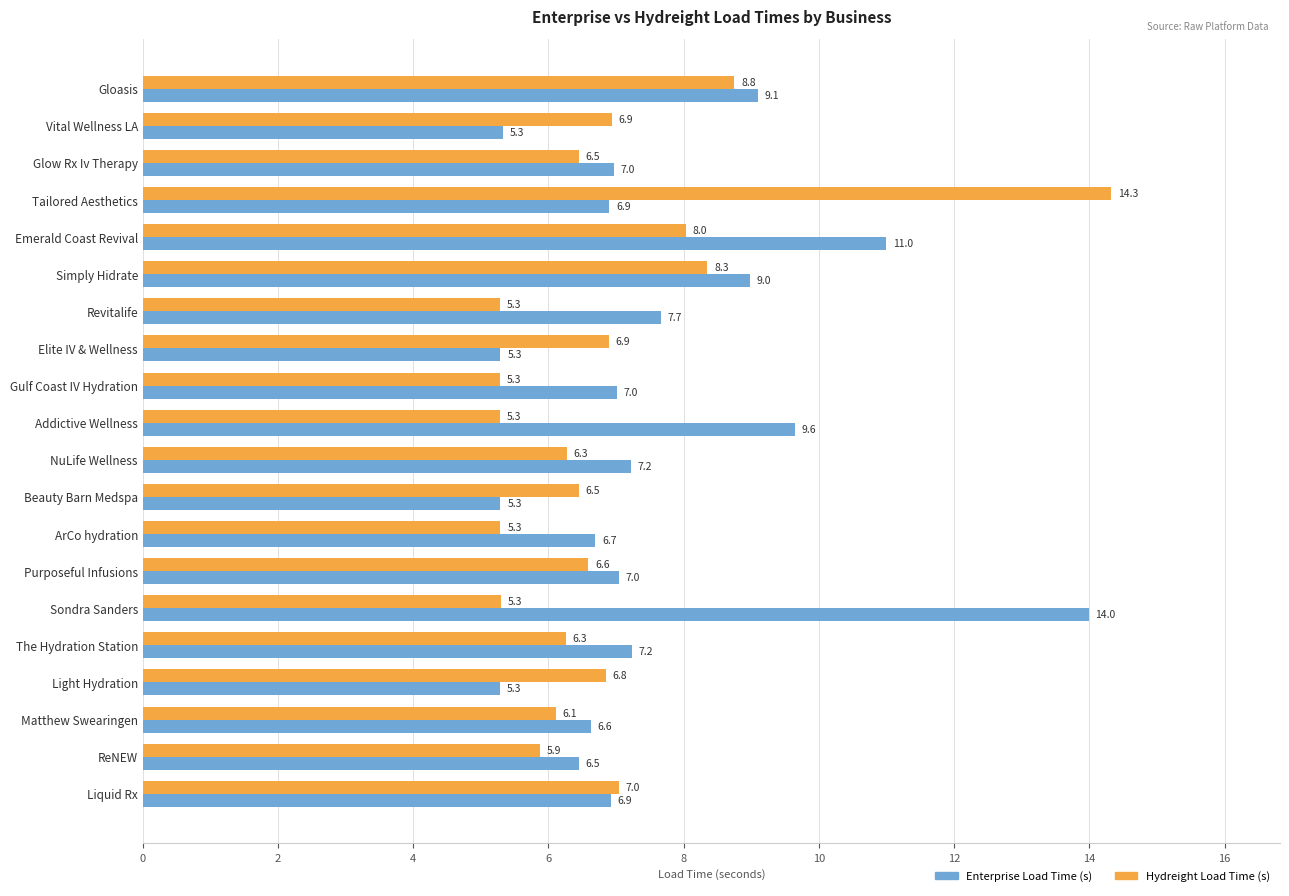

Which category has the highest value across all series?

Tailored Aesthetics